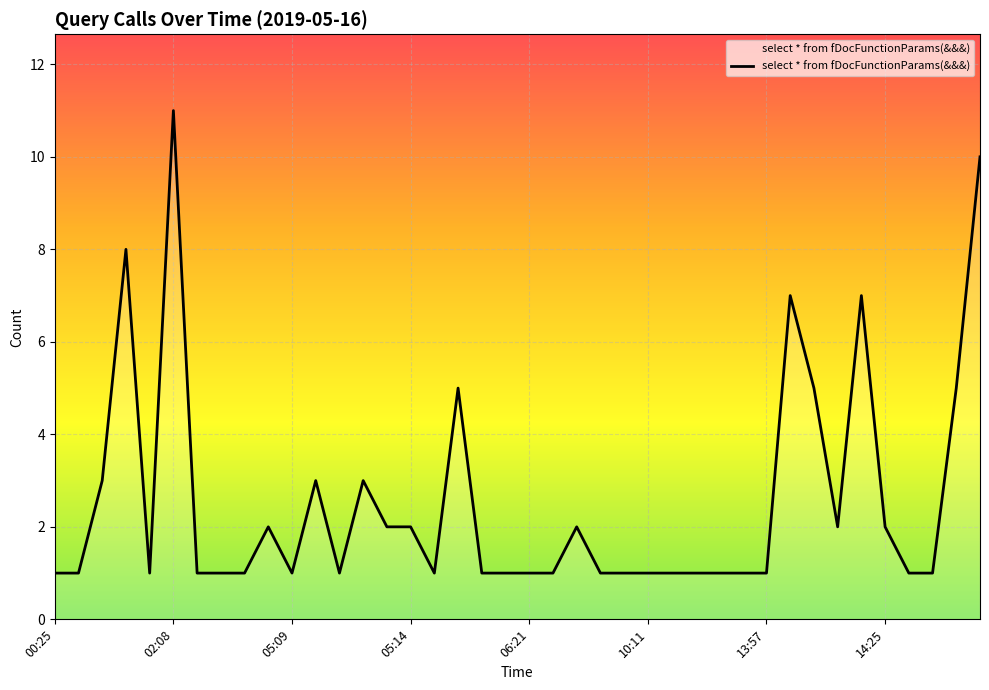

True or false: the data has more than 0 interior local peaks.

True